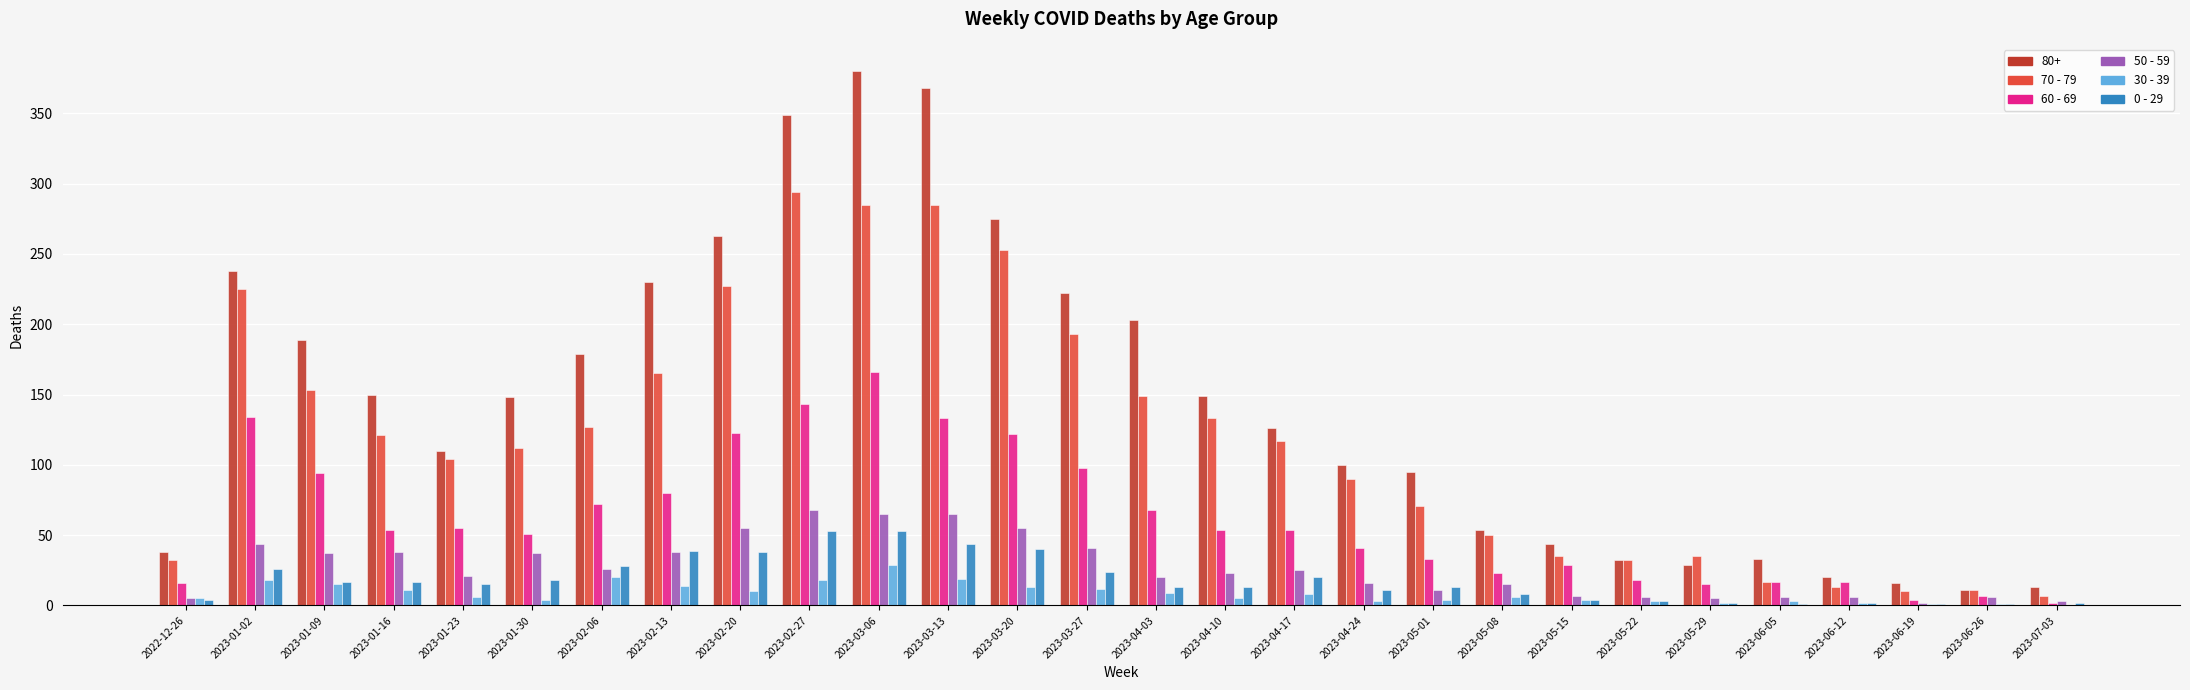

Which series changed the most between 2023-05-08 and 2023-07-03?

70 - 79